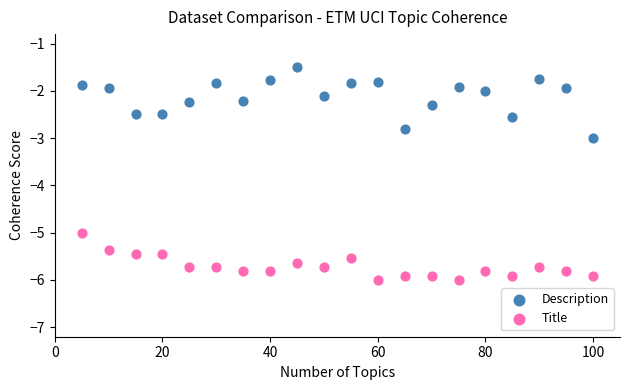

Across all data points, what is the range of X values (max minus min)?

95.0